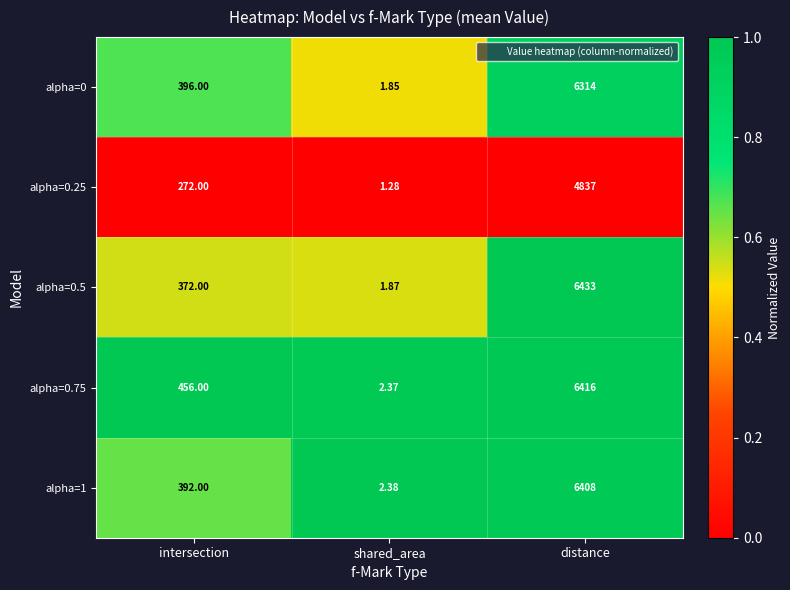

List the series in order of their peak value, highest first.

alpha=0.5, alpha=0.75, alpha=1, alpha=0, alpha=0.25